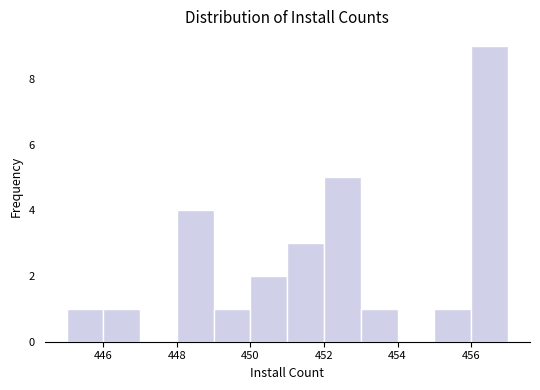

How tall is the bar that spans 452 to 453 on the x-axis? The values are not printed on the chart, so give them approximately, as read against the axis.

5